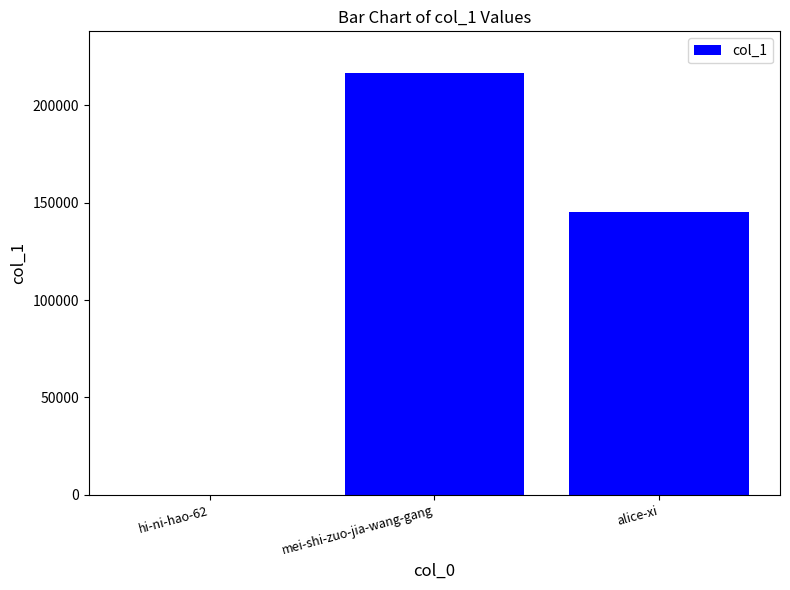

At which category does the chart reach its peak across all series?

mei-shi-zuo-jia-wang-gang